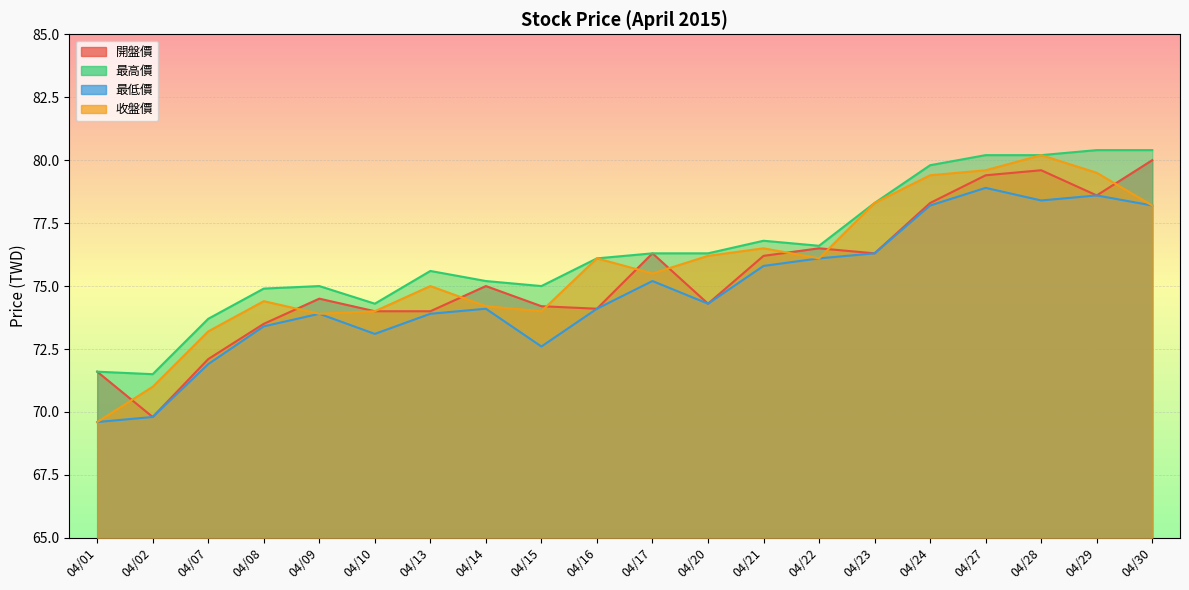

Which series has the largest range (max minus min)?

收盤價